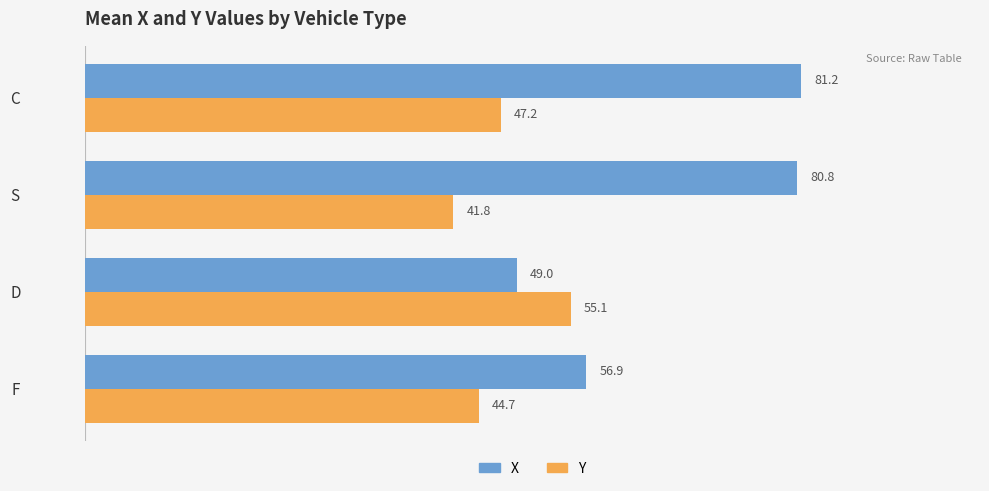

Is it true that Y equals 55.1 at D?

True